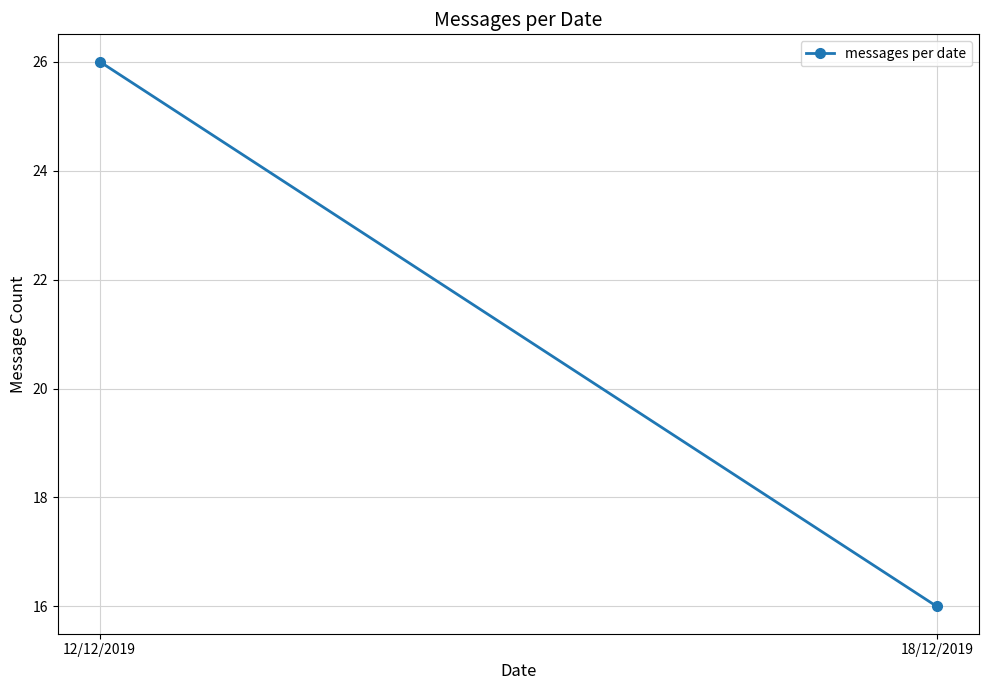

The value at 18/12/2019 is 16. True or false?

True